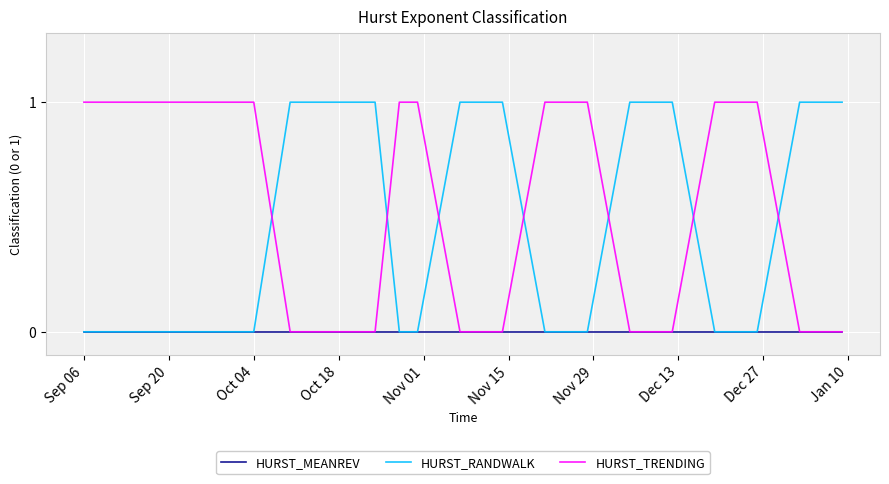

What is the highest value of the HURST_TRENDING series?

1